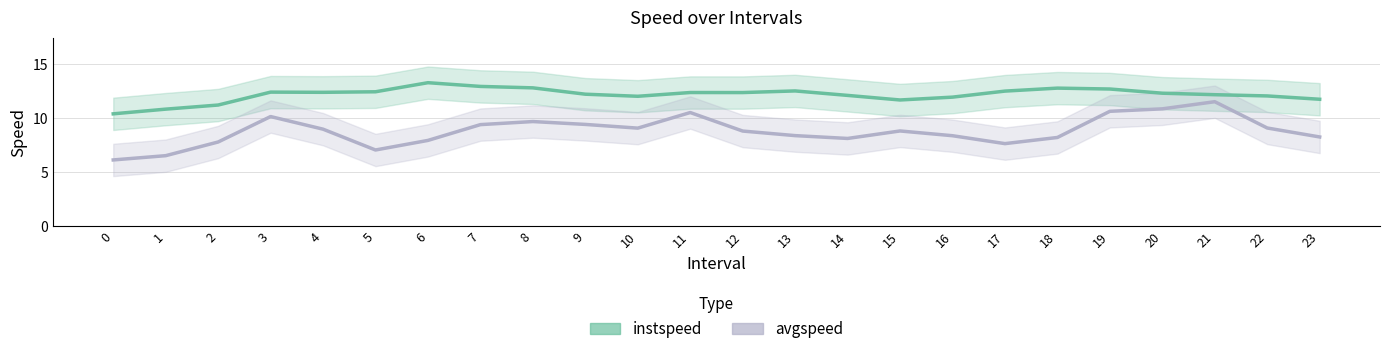

At how many categories does at least one series exceed 10?

24